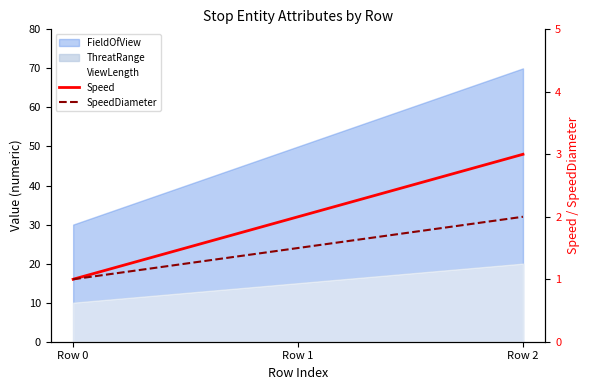

Is the value of Speed at Row 2 greater than the value of SpeedDiameter at Row 2?

Yes